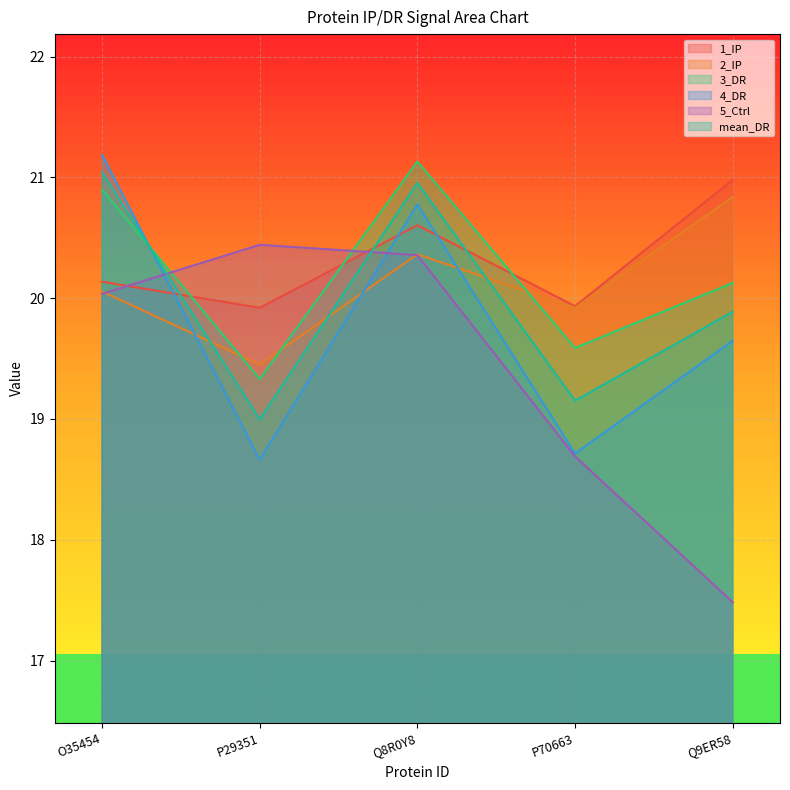

At which category is the sum across all series the highest?

Q8R0Y8